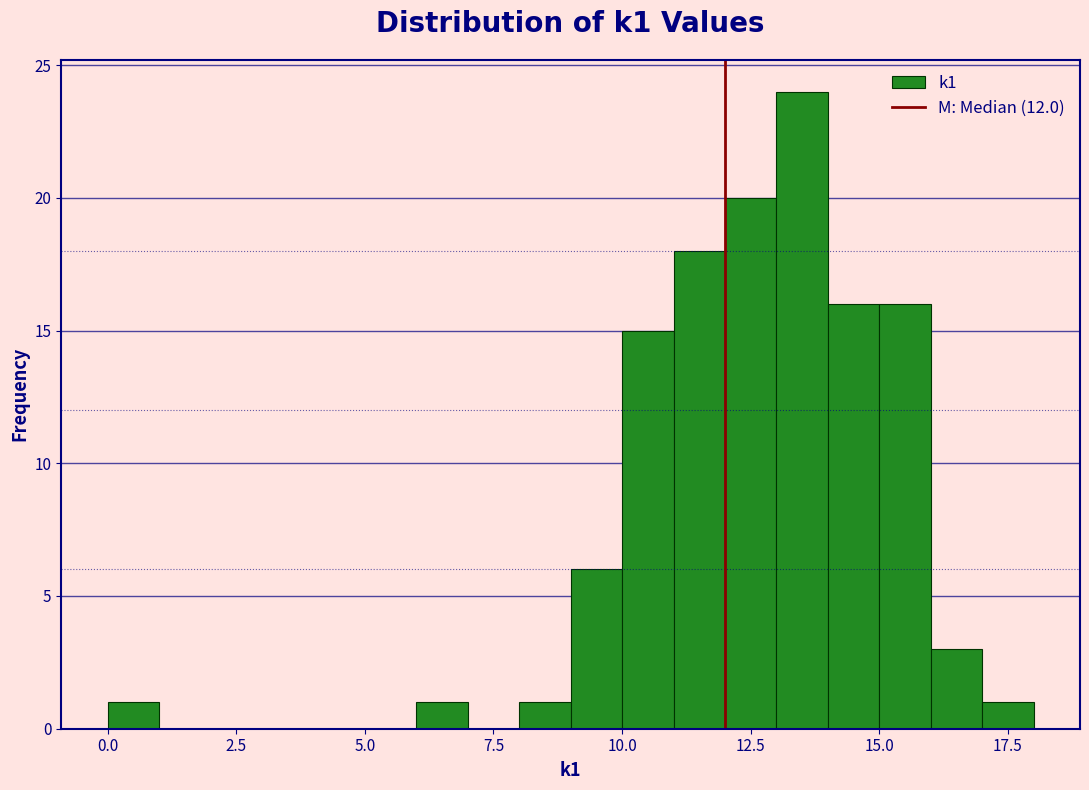

Read against the x-axis, roughly where is the centre of the tallest bar?

13.5